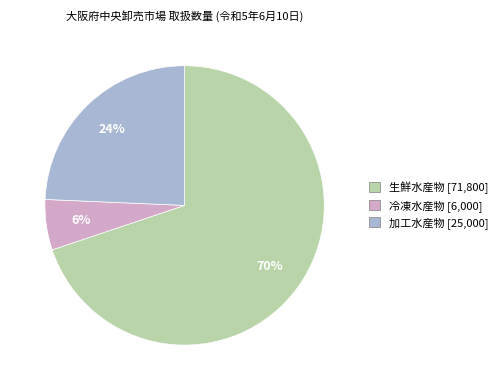

Is it true that 加工水産物 is 24% of the pie?

True